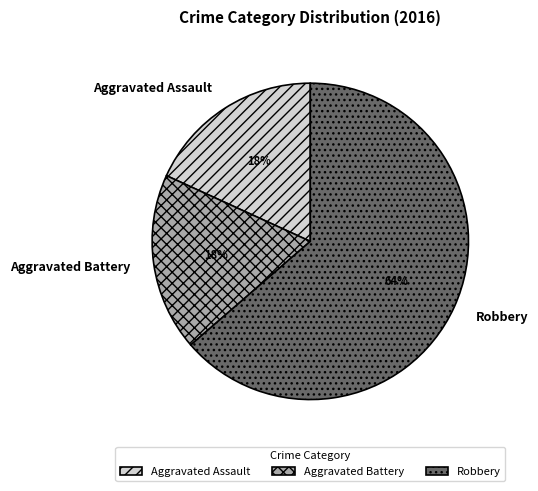

To the nearest percent, what is the average slice percentage?

33%